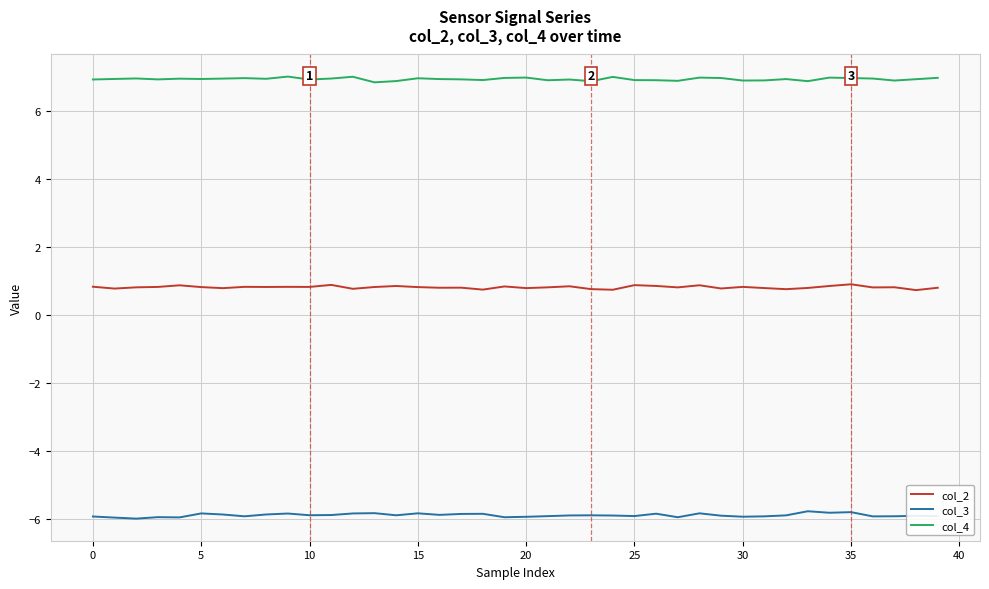

Which series has the largest total across all categories?

col_4